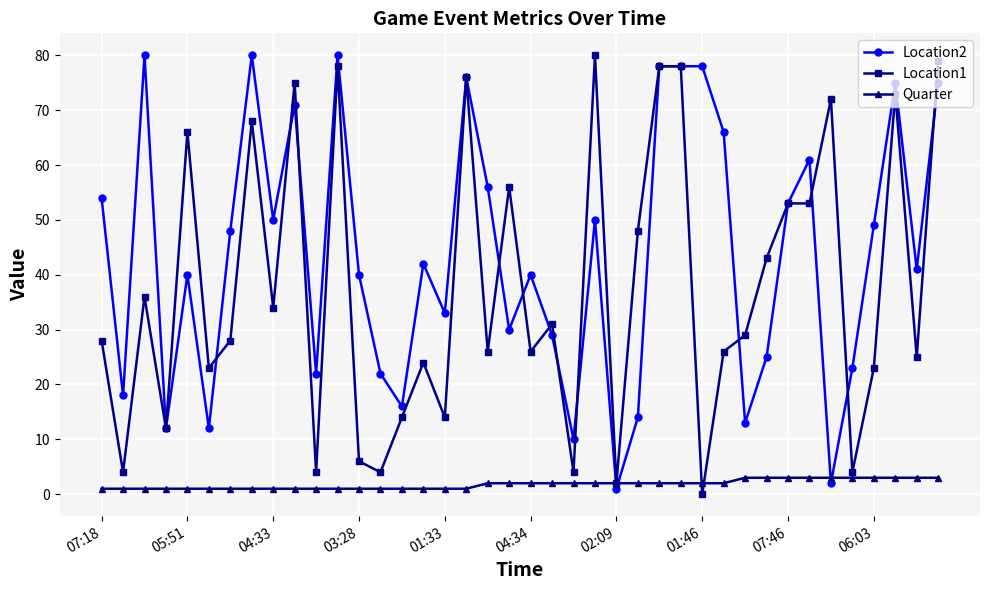

How many lines are shown in the chart?

3